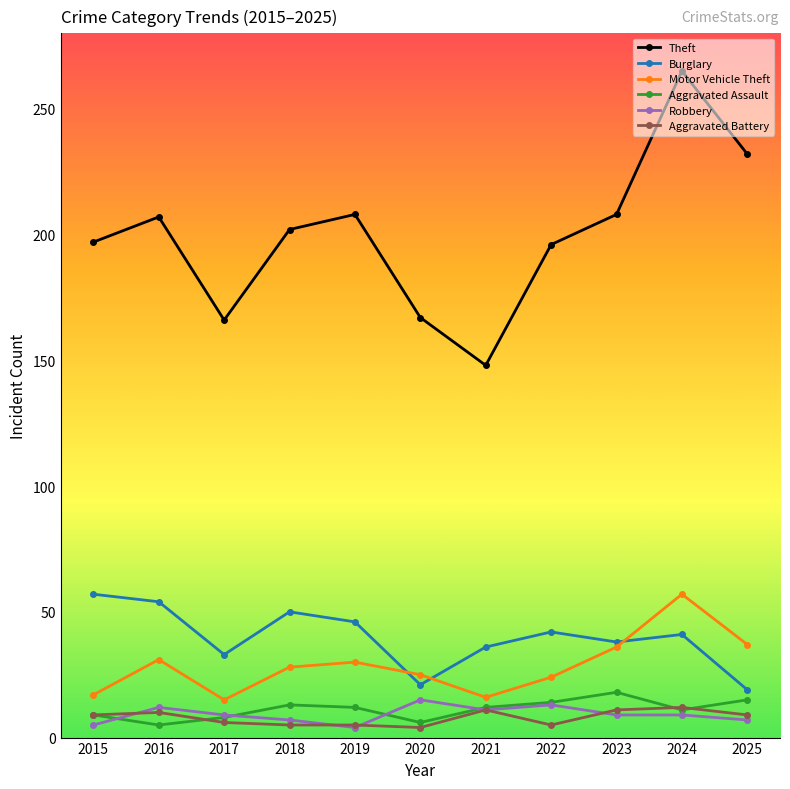

Which label corresponds to the largest value in the chart?

2024